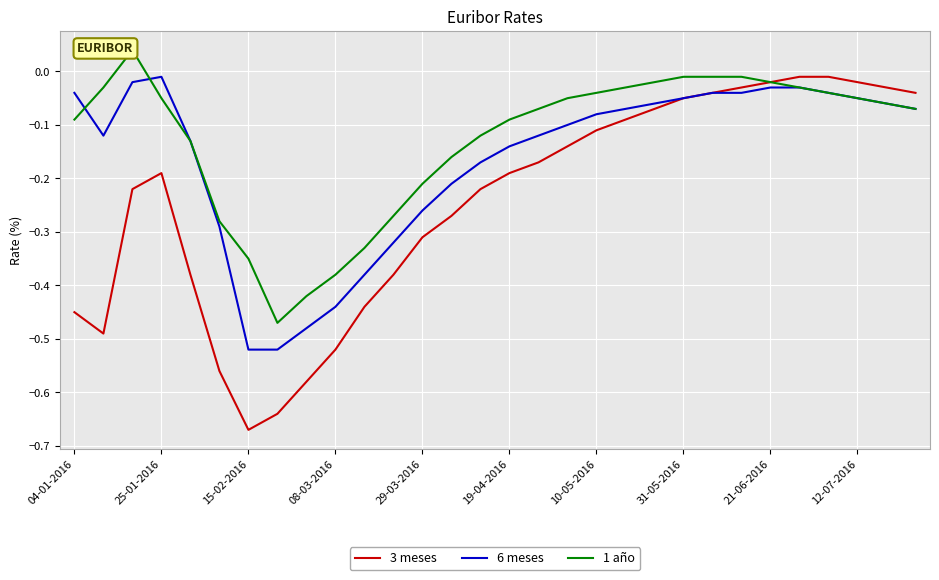

What is the total value across all series at 16?

-0.4